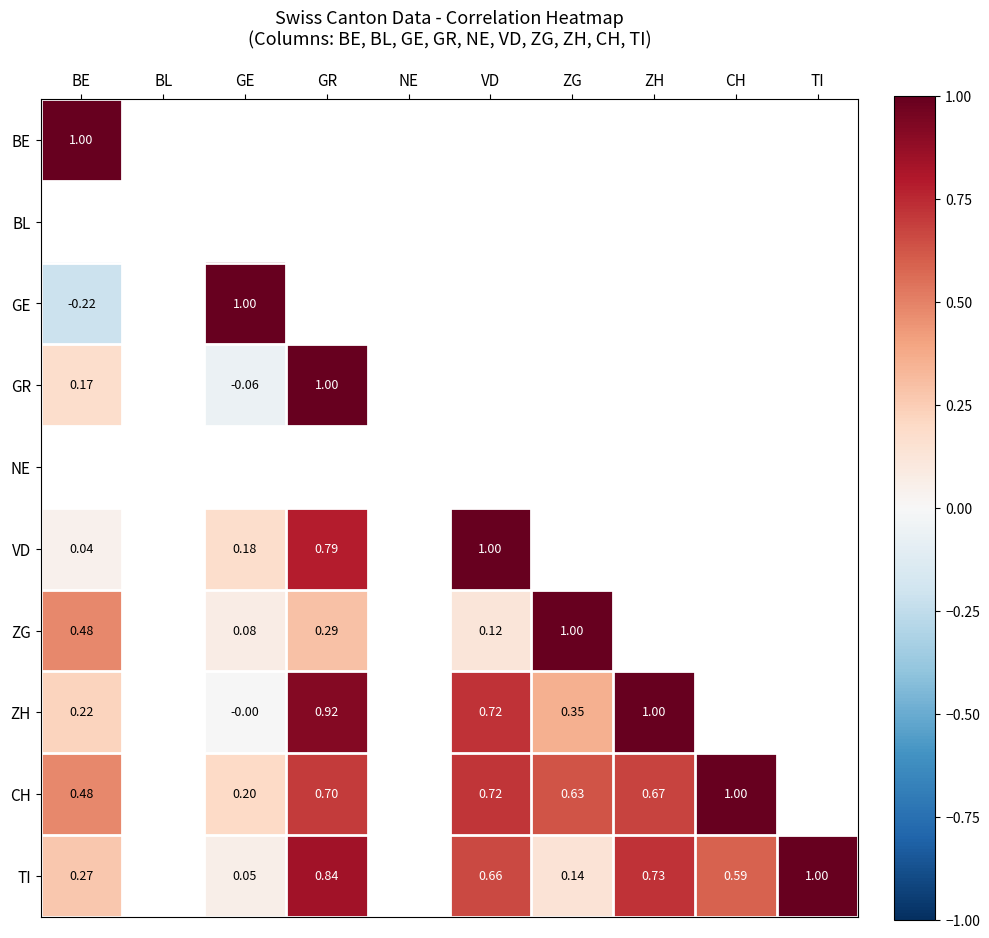

Where is CH nearest to the value 0?

GE